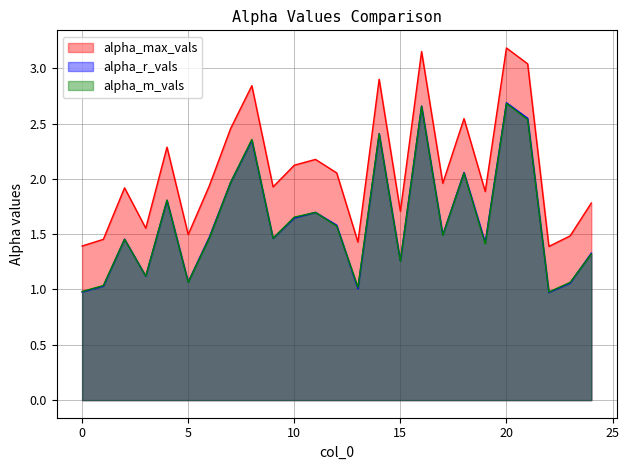

Which series has the largest total across all categories?

alpha_max_vals